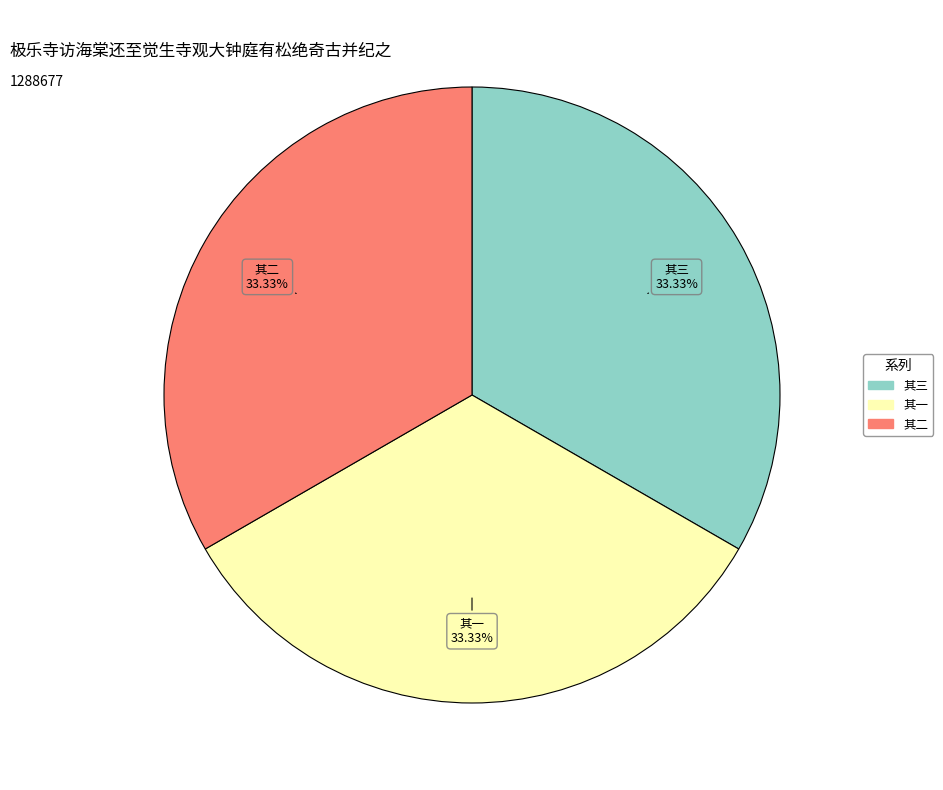

Does any single category account for the majority?

No